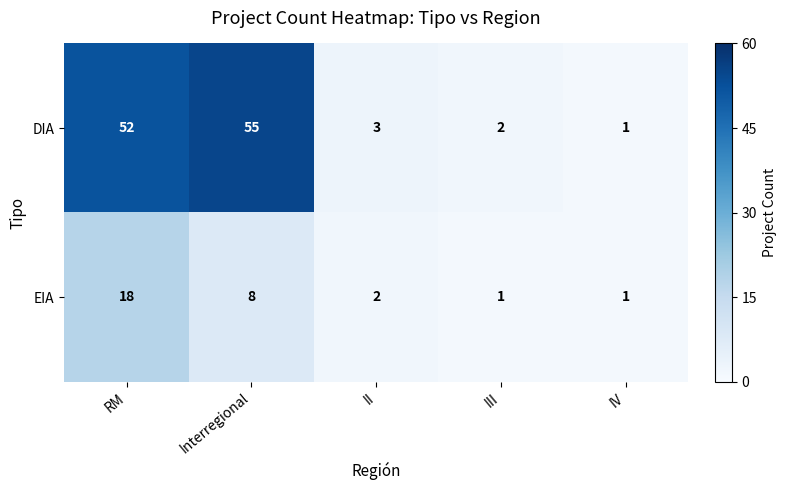

Is it true that DIA equals 1 at IV?

True